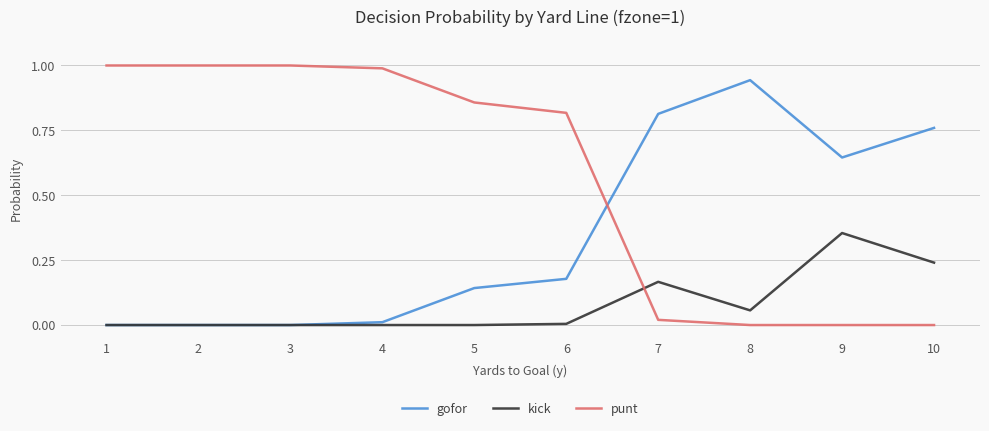

Is this an area chart (filled region under the line)?

No